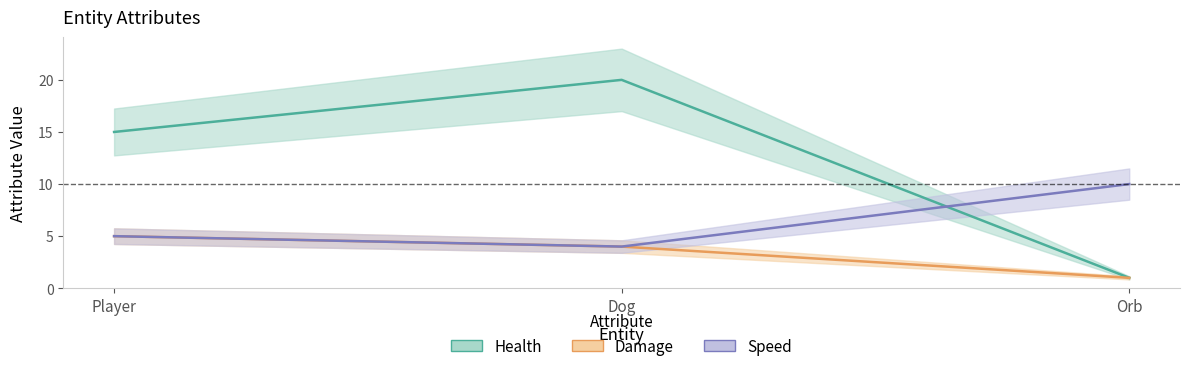

What is the sum of all Damage values?

10